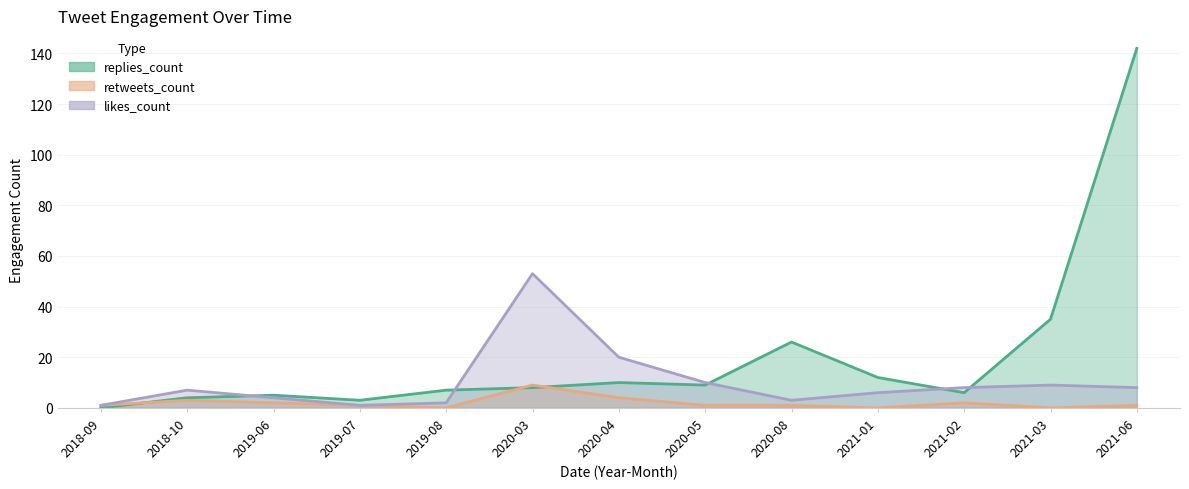

At which category does retweets_count reach its first local peak?

2018-10